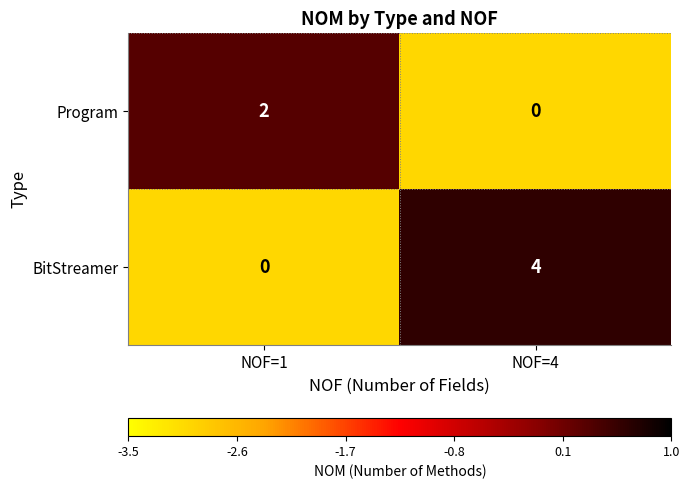

The value of BitStreamer at NOF=4 is 4. True or false?

True